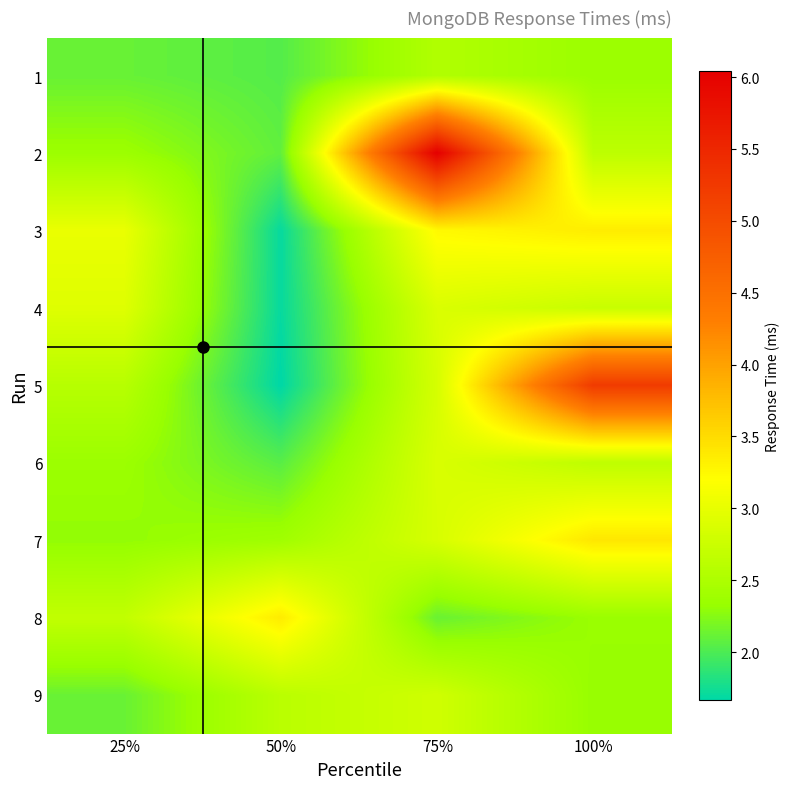

What is the difference between the highest and lowest values at 75%?

3.9